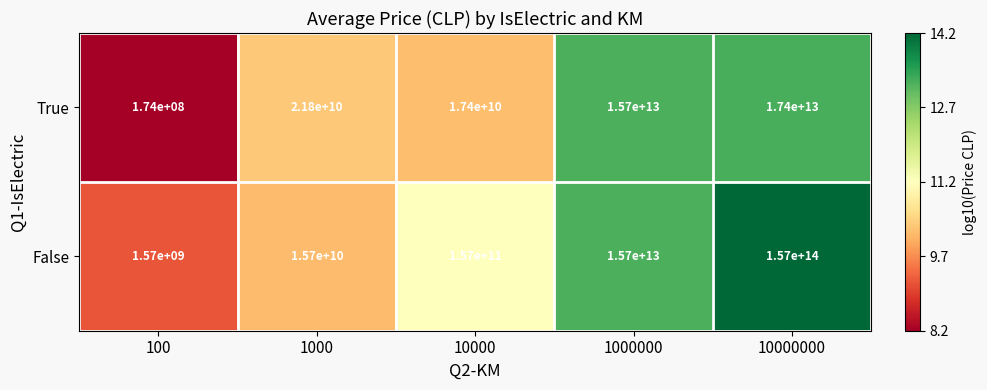

At which label does False reach its minimum?

100